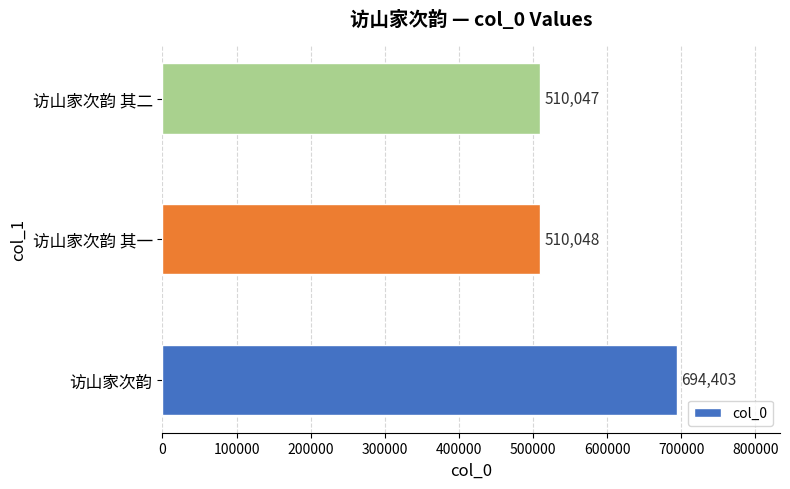

The value at 访山家次韵 is 694403. True or false?

True